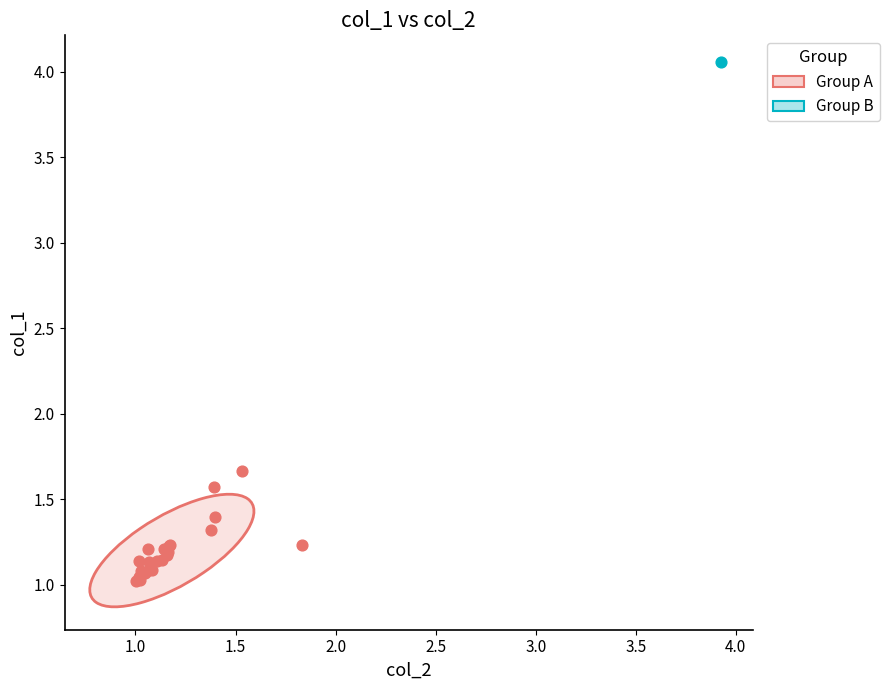

What are all the series names shown in the legend?

Group A, Group B